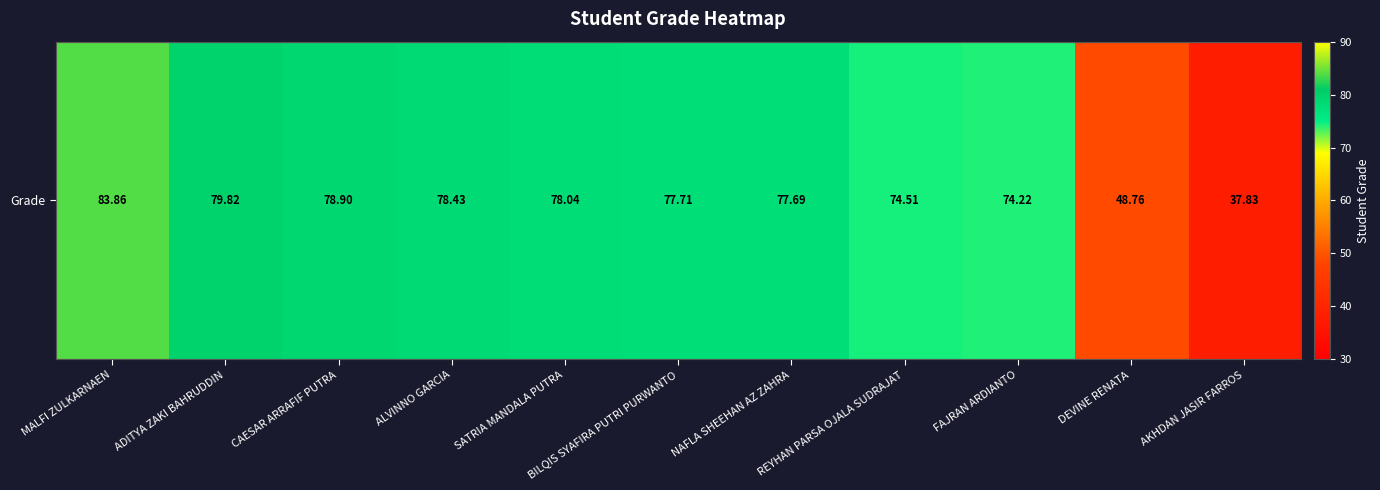

Reading left to right, what are all the values shown in this chart?

MALFI ZULKARNAEN=83.9	ADITYA ZAKI BAHRUDDIN=79.8	CAESAR ARRAFIF PUTRA=78.9	ALVINNO GARCIA=78.4	SATRIA MANDALA PUTRA=78.0	BILQIS SYAFIRA PUTRI PURWANTO=77.7	NAFLA SHEEHAN AZ ZAHRA=77.7	REYHAN PARSA OJALA SUDRAJAT=74.5	FAJRAN ARDIANTO=74.2	DEVINE RENATA=48.8	AKHDAN JASIR FARROS=37.8